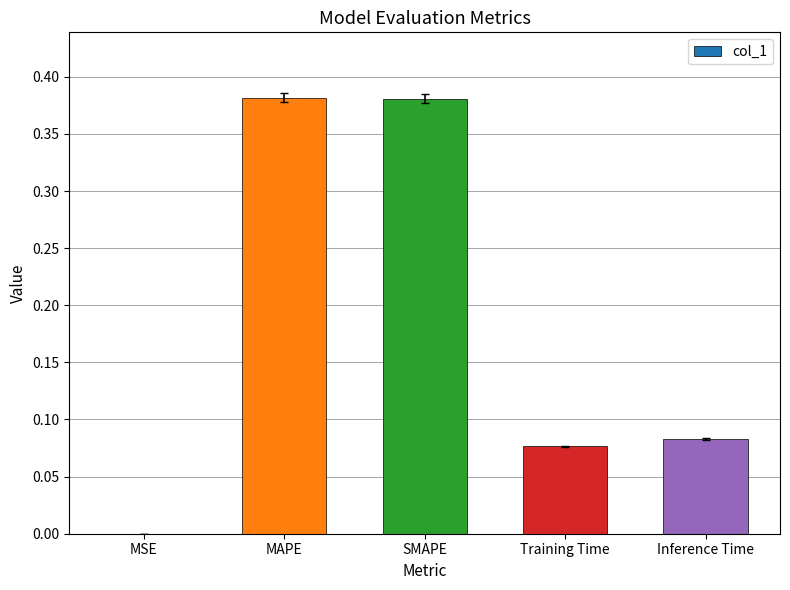

What is the sum of all values?

0.9